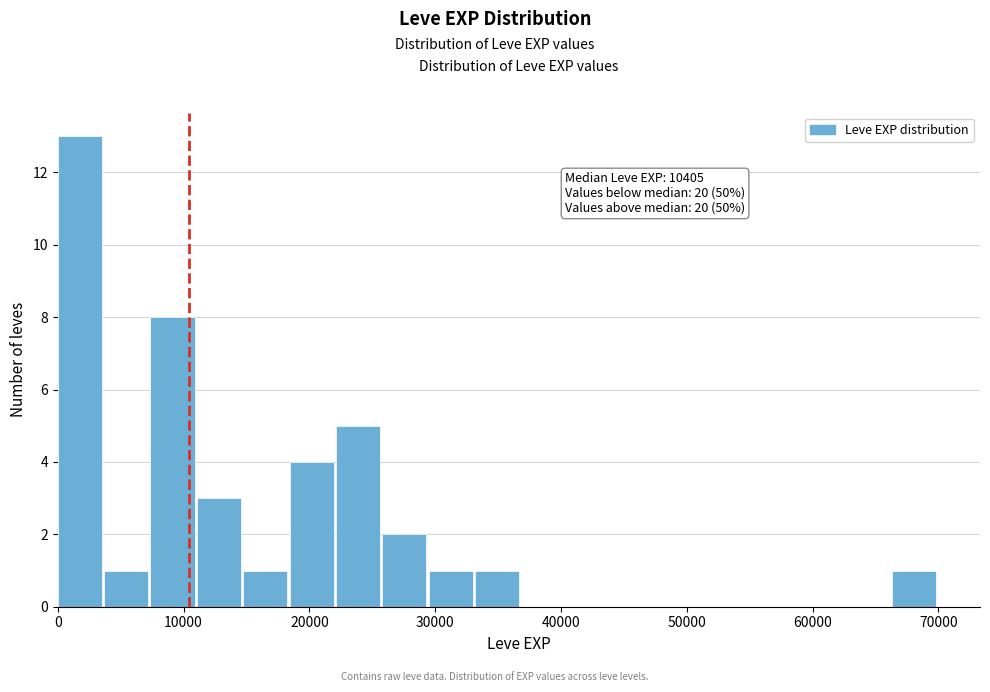

Around what value on the x-axis is the tallest bar? Give the approximate position of its centre, as read against the axis.

2000